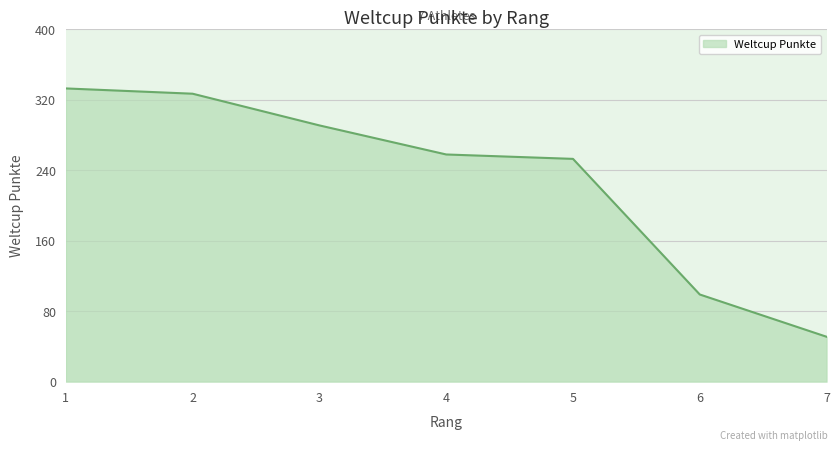

Approximately how many times larger is the value at 2 compared to 5?

1.3